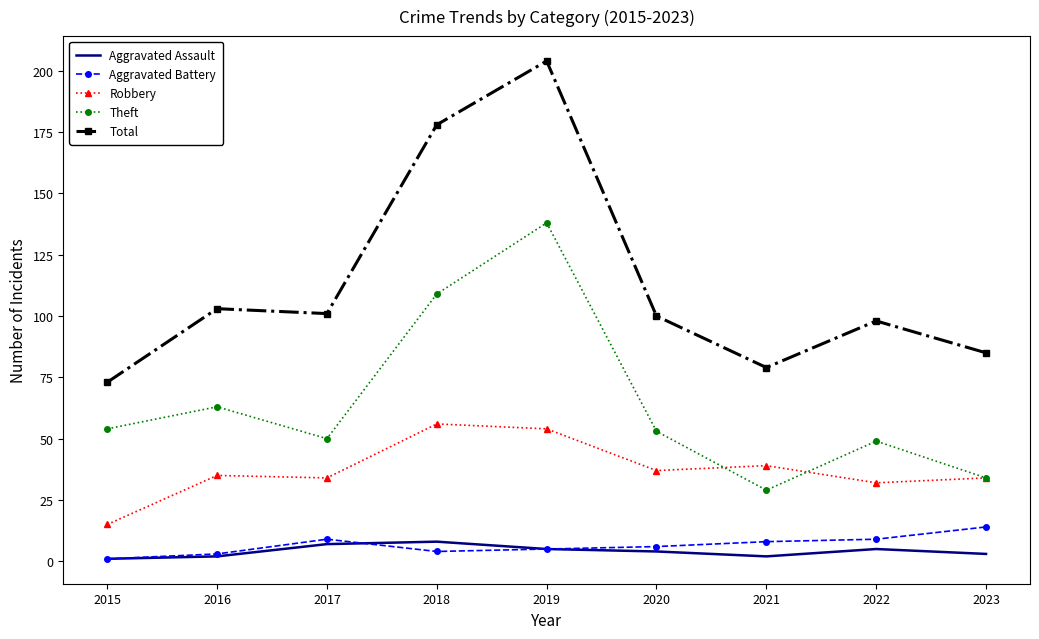

What is the spread (max minus min) of values at 2019?

199